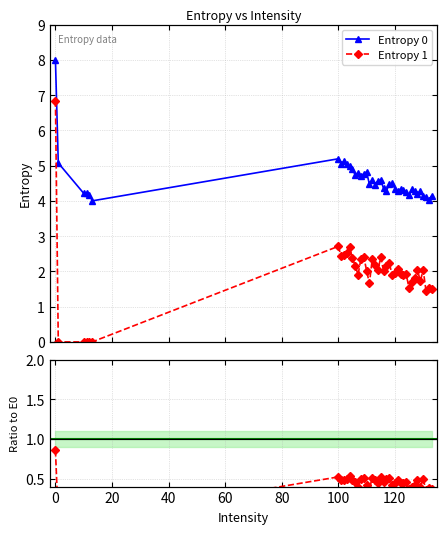

True or false: Entropy 1 and Entropy 0 cross at least once.

False